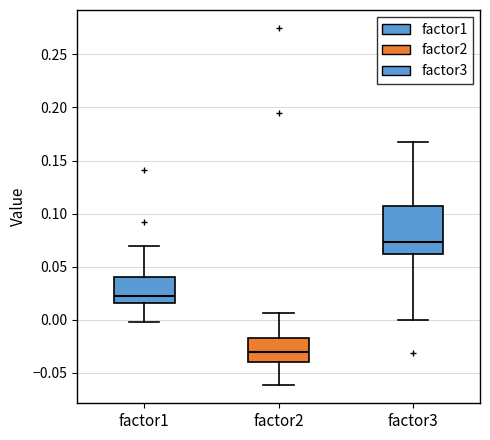

Where is the upper edge of the box for factor1 on the y-axis? The values are not printed on the chart, so give them approximately, as read against the axis.

0.040